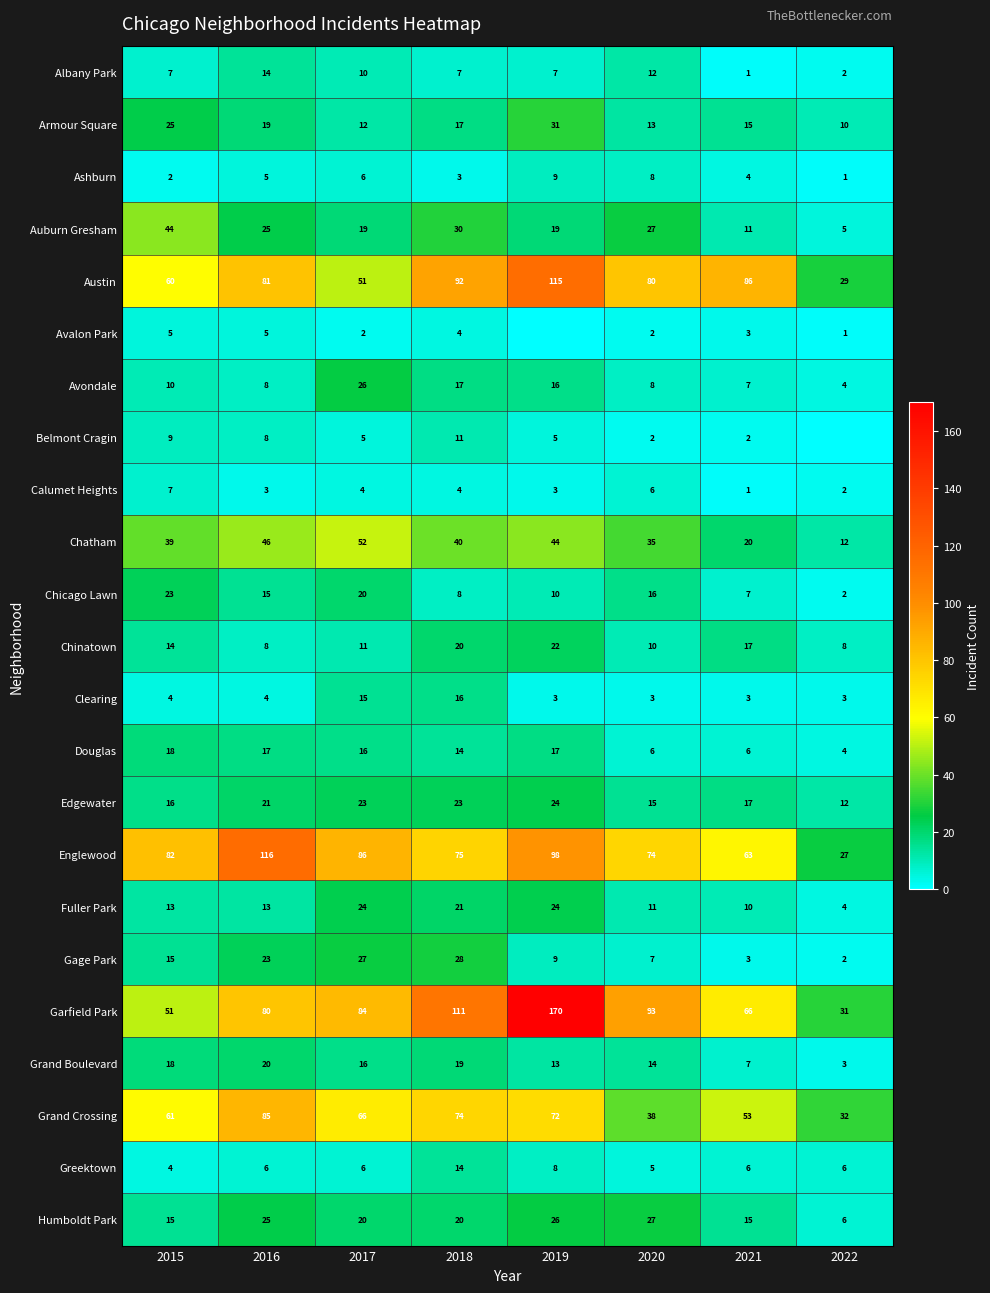

Where is Armour Square nearest to the value 20?

2016